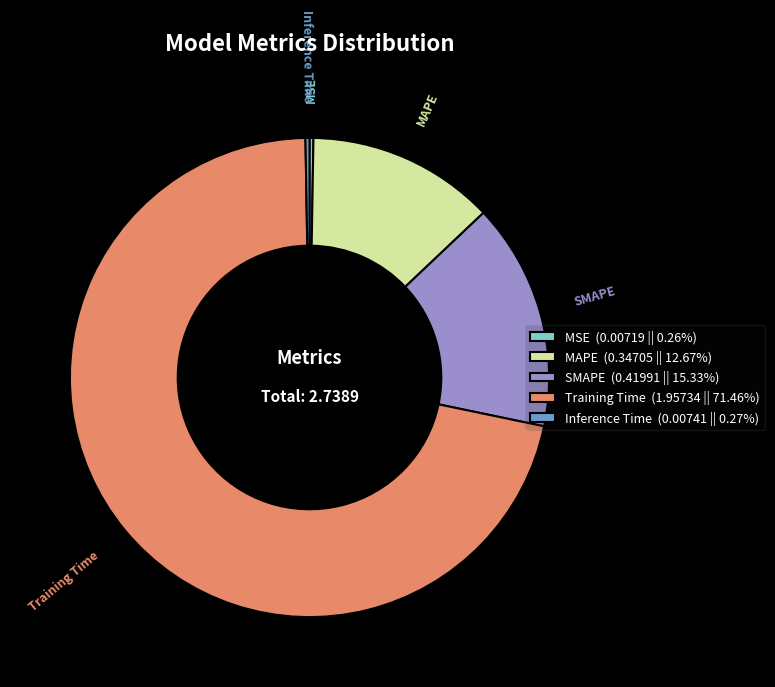

Which slice is the largest?

Training Time